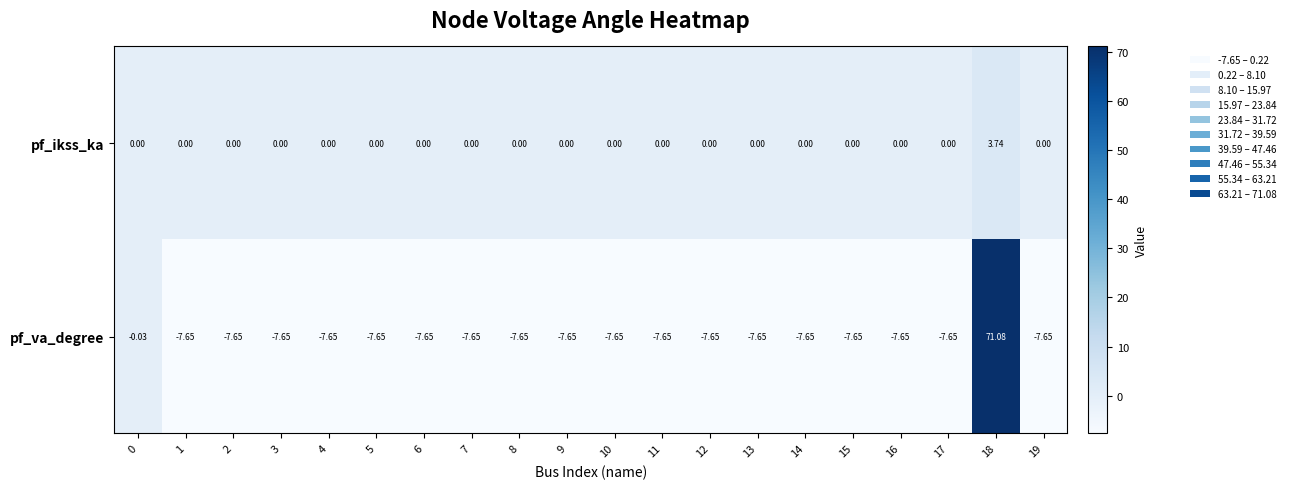

Which series has the largest total across all categories?

pf_ikss_ka